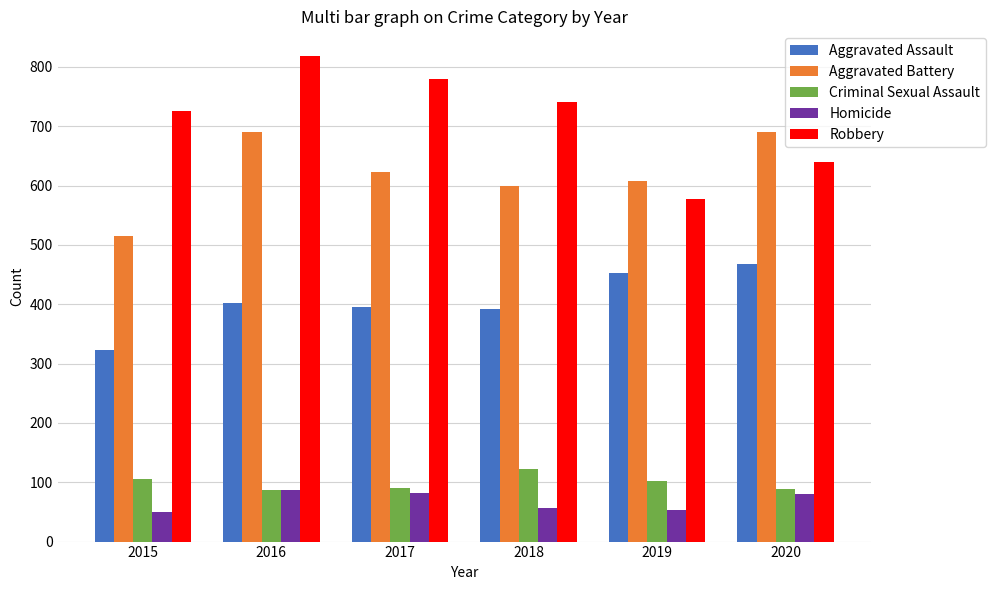

What is the total value across all series at 2018?

1911